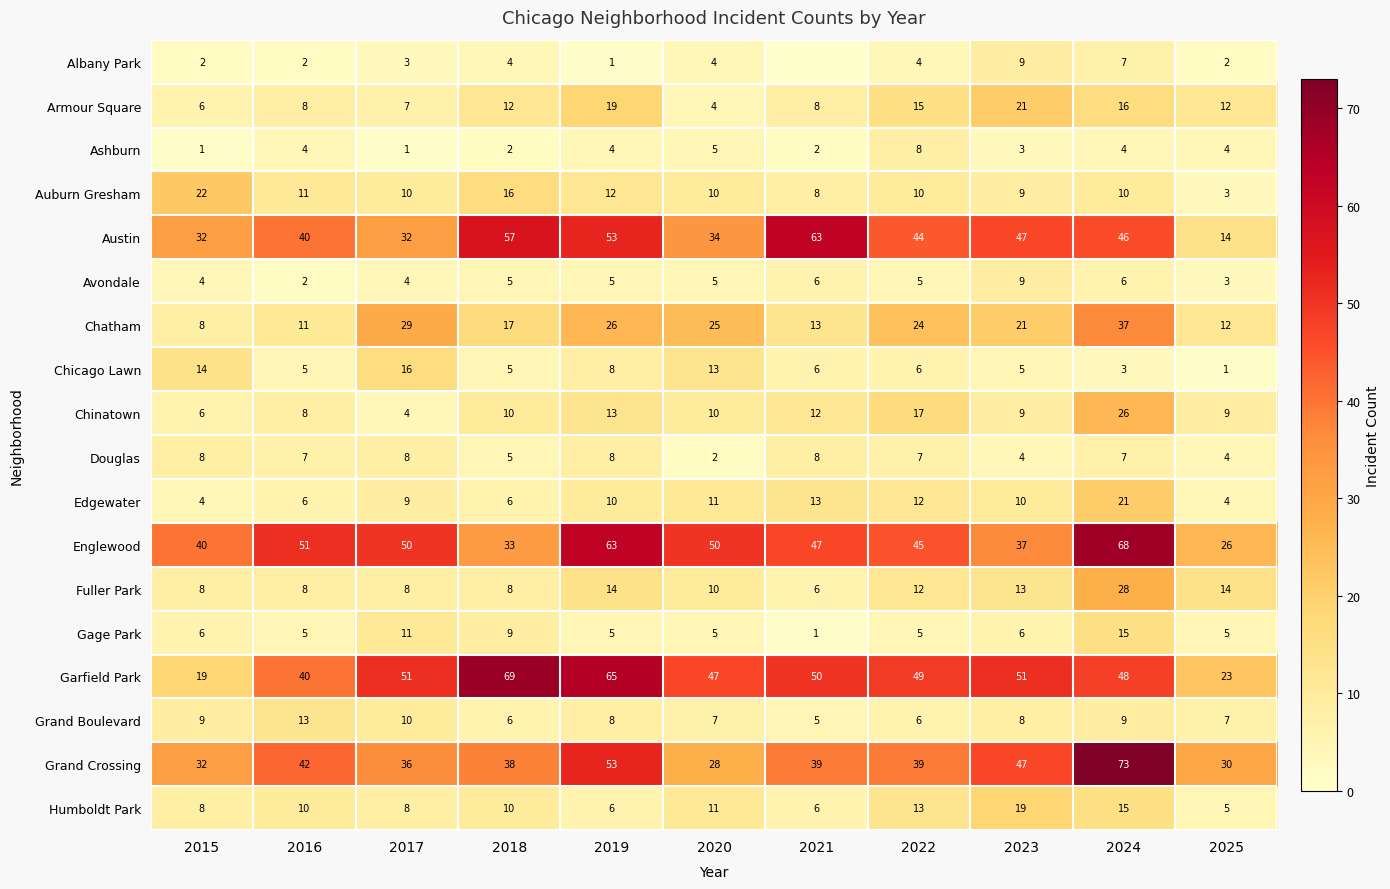

The Austin series shows 4 at 2025. True or false?

False